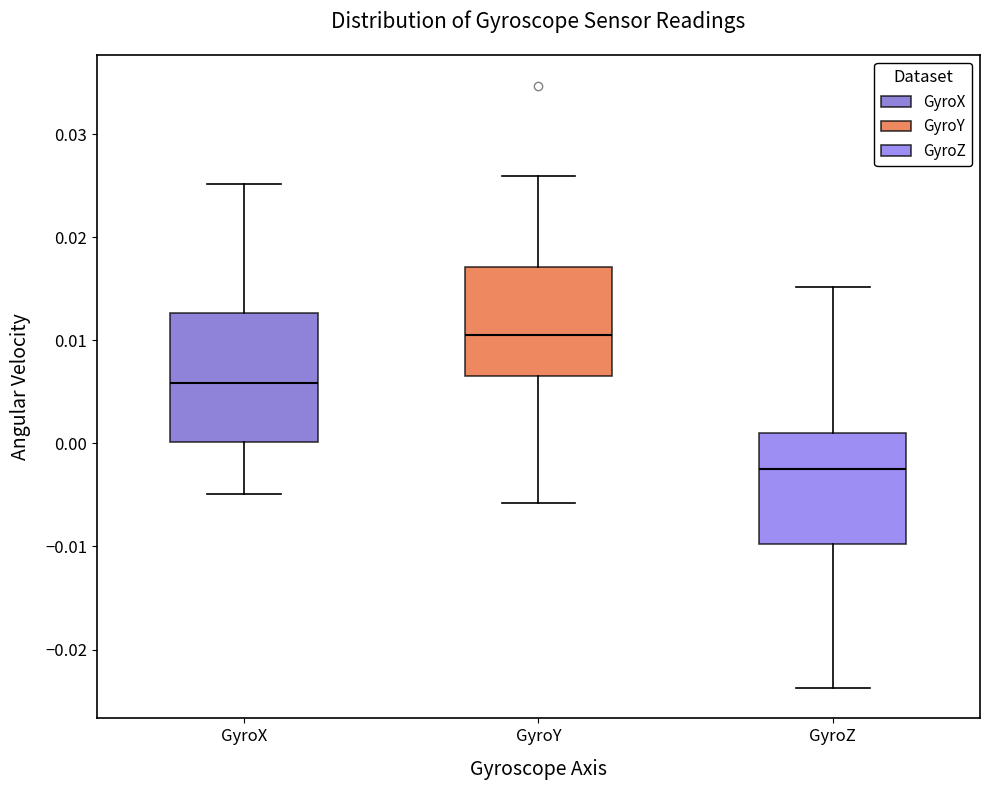

Which box is the tallest, from its lower edge to its upper edge?

GyroX